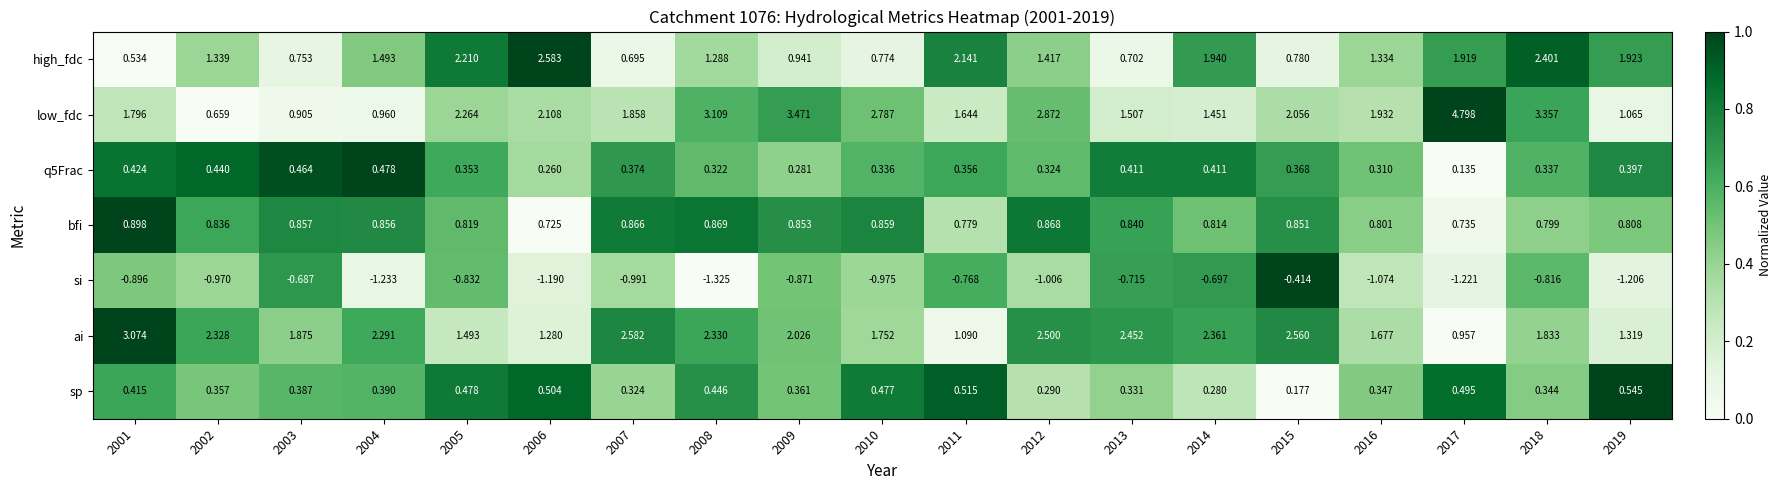

Which category has the lowest value across all series?

2008